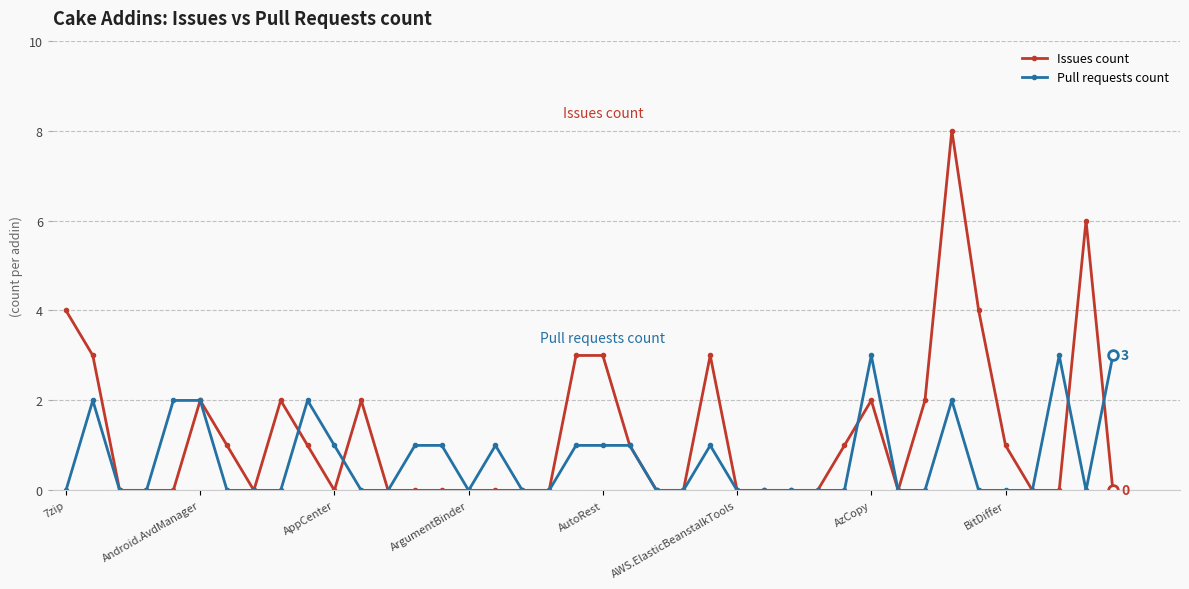

Which series has the widest spread of values?

Issues count